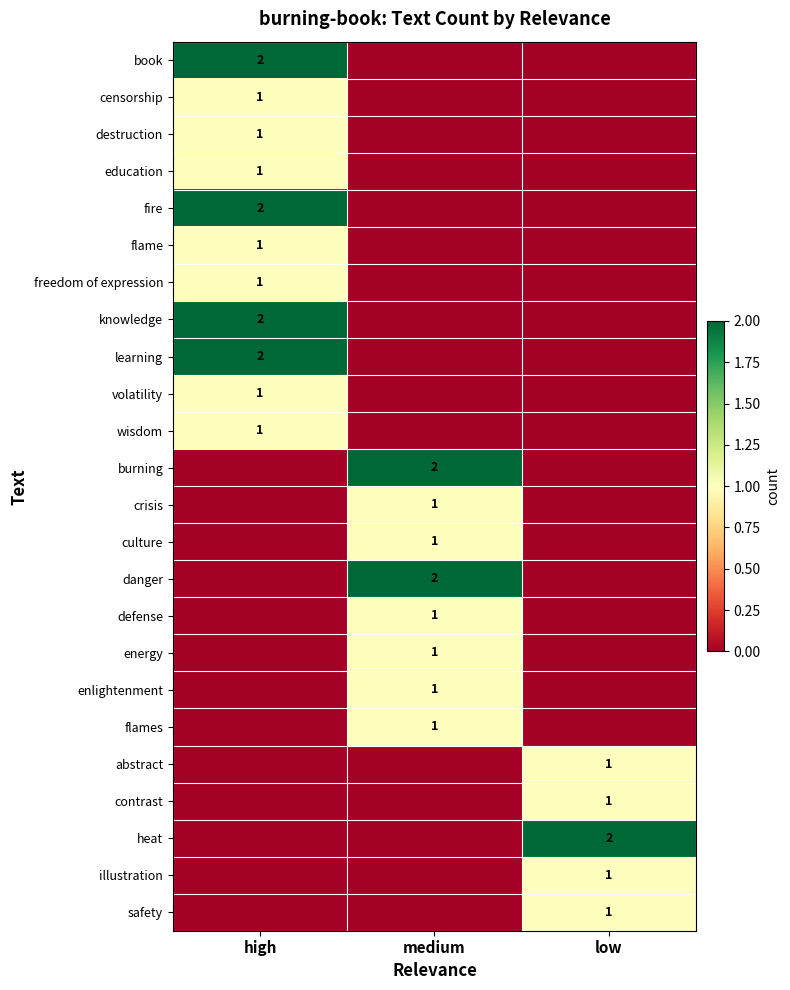

The flame series shows 1 at high. True or false?

True